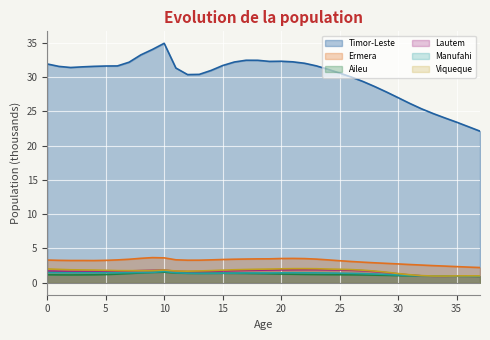

Reading left to right, what are all the values shown in this chart?

Timor-Leste: 0=31.9	1=31.5	2=31.4	3=31.5	4=31.6	5=31.6	6=31.6	7=32.2	8=33.2	9=34.0	10=34.9	11=31.3	12=30.3	13=30.4	14=30.9	15=31.7	16=32.2	17=32.4	18=32.4	19=32.3	20=32.3	21=32.2	22=32.0	23=31.6	24=31.1	25=30.6	26=30.0	27=29.3	28=28.6	29=27.8	30=27.0	31=26.1	32=25.4	33=24.7	34=24.0	35=23.4	36=22.8	37=22.1
Ermera: 0=3.3	1=3.3	2=3.2	3=3.2	4=3.2	5=3.3	6=3.3	7=3.4	8=3.6	9=3.7	10=3.6	11=3.3	12=3.3	13=3.3	14=3.3	15=3.4	16=3.4	17=3.5	18=3.5	19=3.5	20=3.5	21=3.5	22=3.5	23=3.4	24=3.3	25=3.2	26=3.1	27=3.0	28=2.9	29=2.8	30=2.7	31=2.7	32=2.6	33=2.5	34=2.4	35=2.4	36=2.3	37=2.2
Aileu: 0=1.2	1=1.1	2=1.1	3=1.1	4=1.2	5=1.2	6=1.3	7=1.3	8=1.4	9=1.5	10=1.5	11=1.4	12=1.4	13=1.4	14=1.4	15=1.4	16=1.4	17=1.4	18=1.3	19=1.3	20=1.3	21=1.2	22=1.2	23=1.2	24=1.2	25=1.2	26=1.2	27=1.1	28=1.1	29=1.1	30=1.0	31=1.0	32=1.0	33=1.0	34=1.0	35=1.0	36=1.0	37=0.9
Lautem: 0=1.7	1=1.7	2=1.7	3=1.7	4=1.7	5=1.7	6=1.7	7=1.7	8=1.8	9=1.8	10=1.8	11=1.7	12=1.6	13=1.6	14=1.7	15=1.7	16=1.8	17=1.8	18=1.8	19=1.9	20=1.9	21=1.9	22=1.9	23=1.9	24=1.9	25=1.9	26=1.8	27=1.8	28=1.6	29=1.5	30=1.3	31=1.1	32=1.0	33=1.0	34=0.9	35=1.0	36=1.0	37=0.9
Manufahi: 0=1.5	1=1.5	2=1.5	3=1.5	4=1.5	5=1.5	6=1.4	7=1.5	8=1.5	9=1.5	10=1.7	11=1.5	12=1.4	13=1.4	14=1.4	15=1.4	16=1.4	17=1.4	18=1.4	19=1.4	20=1.4	21=1.5	22=1.4	23=1.4	24=1.4	25=1.4	26=1.4	27=1.3	28=1.3	29=1.2	30=1.1	31=1.1	32=1.0	33=1.0	34=1.0	35=1.0	36=1.0	37=1.0
Viqueque: 0=2.0	1=2.0	2=1.9	3=1.9	4=1.8	5=1.8	6=1.8	7=1.8	8=1.8	9=1.8	10=1.9	11=1.7	12=1.7	13=1.7	14=1.8	15=1.8	16=1.9	17=1.9	18=2.0	19=2.0	20=2.0	21=2.1	22=2.1	23=2.0	24=2.0	25=2.0	26=1.9	27=1.8	28=1.7	29=1.5	30=1.3	31=1.2	32=1.0	33=1.0	34=1.0	35=1.0	36=1.0	37=1.0